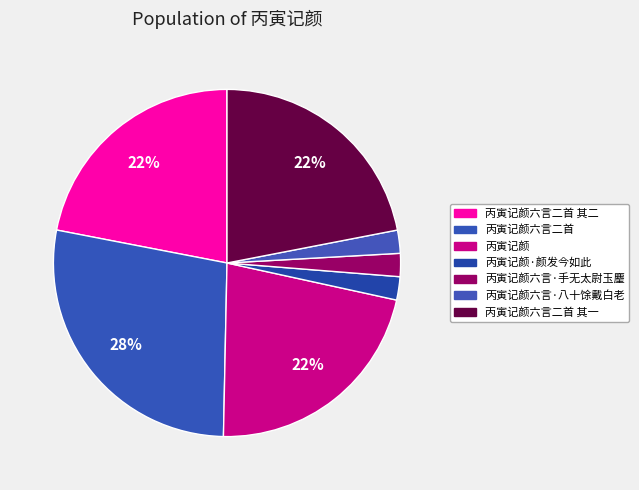

What is the smallest slice in the pie chart?

丙寅记颜六言·手无太尉玉麈